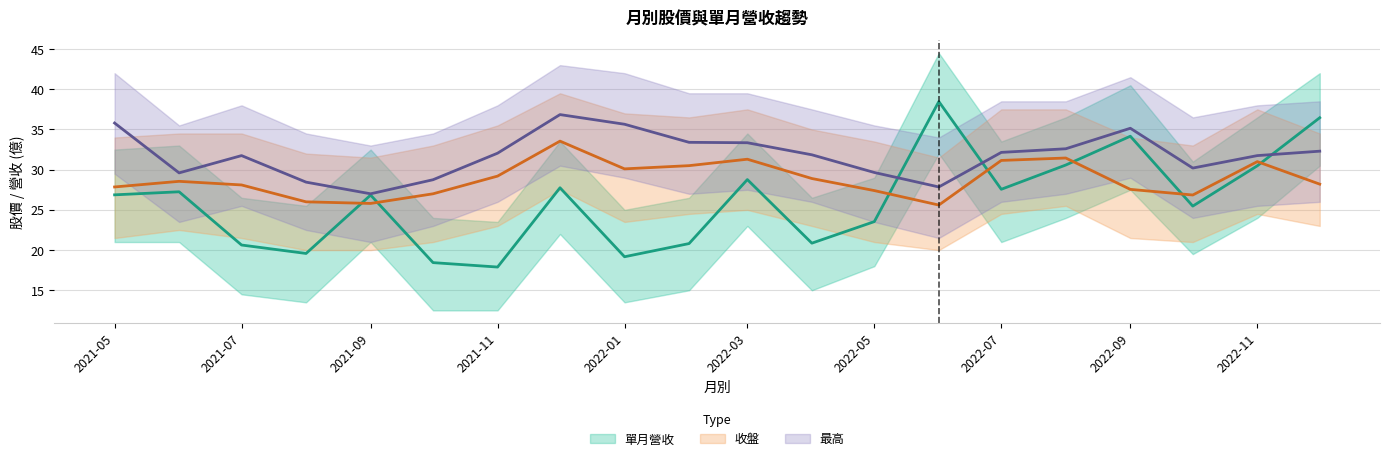

The 單月營收 series shows 38.5 at 2022-06. True or false?

True